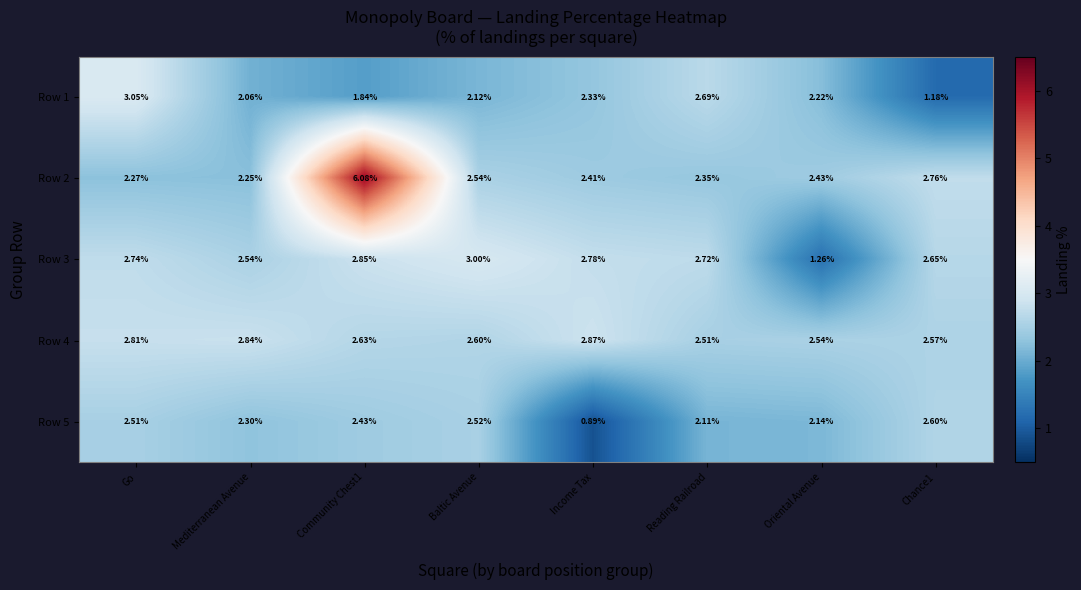

Where does the Row 3 series first go above 2?

Go